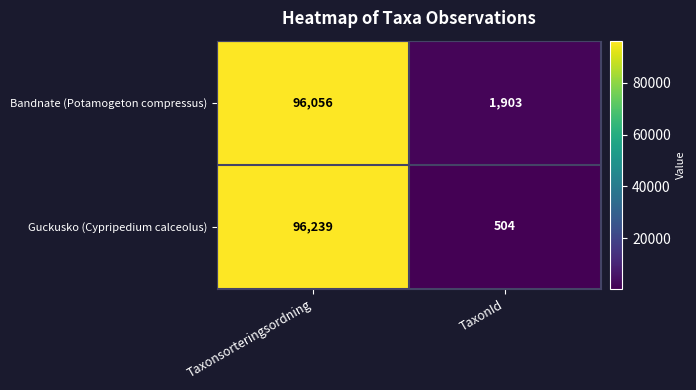

The Guckusko (Cypripedium calceolus) series shows 834 at TaxonId. True or false?

False